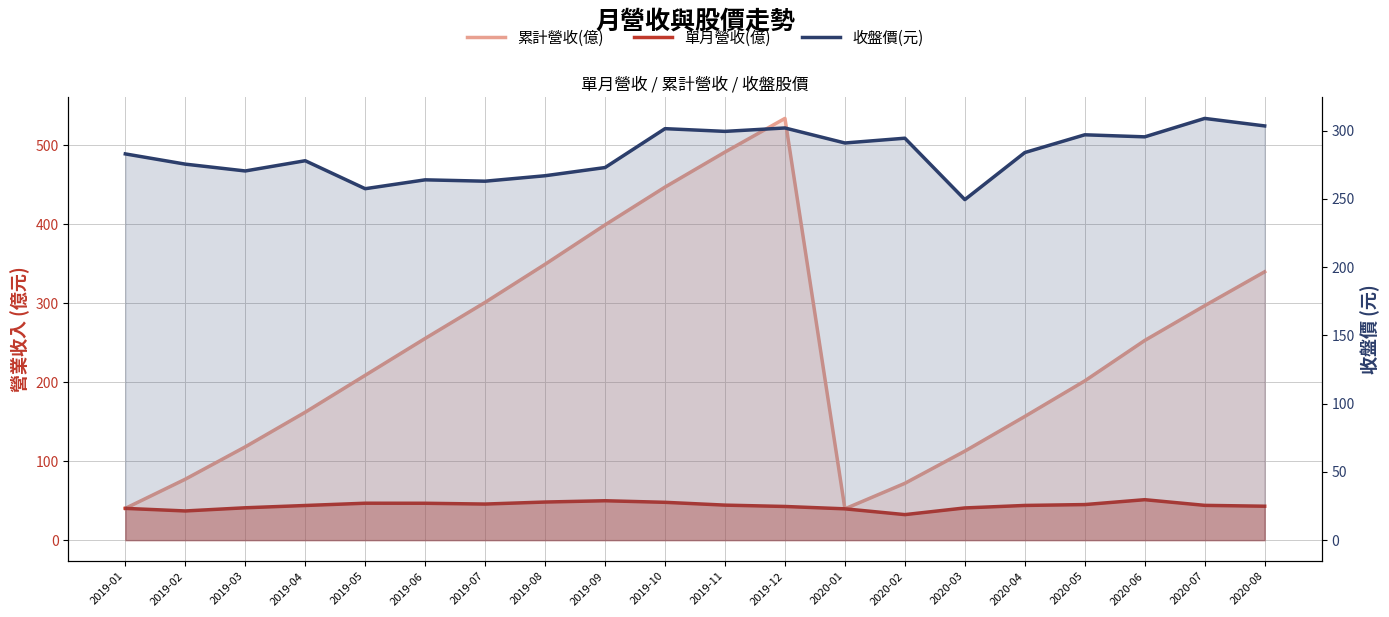

How many values in the 累計營收(億) series are below 252?

10